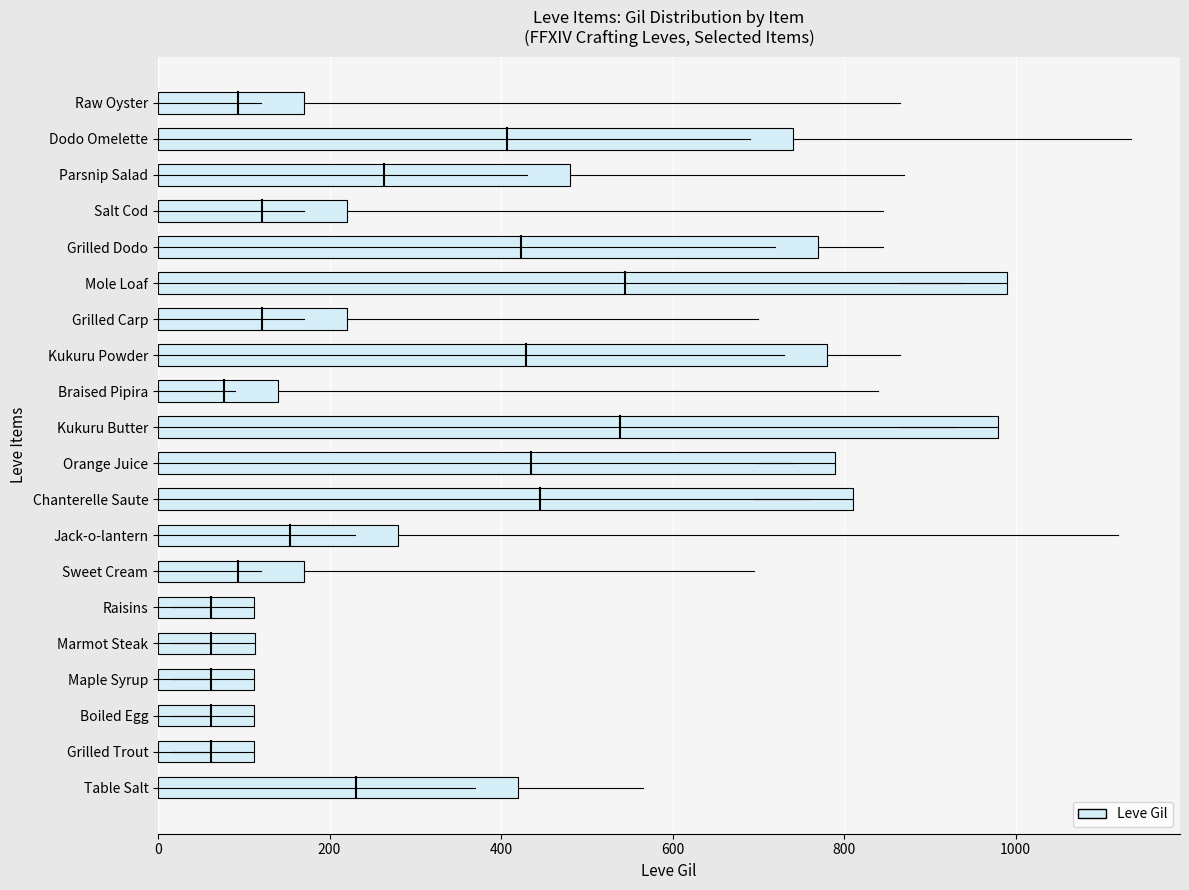

What is the change in value from Jack-o-lantern to Parsnip Salad?

+200